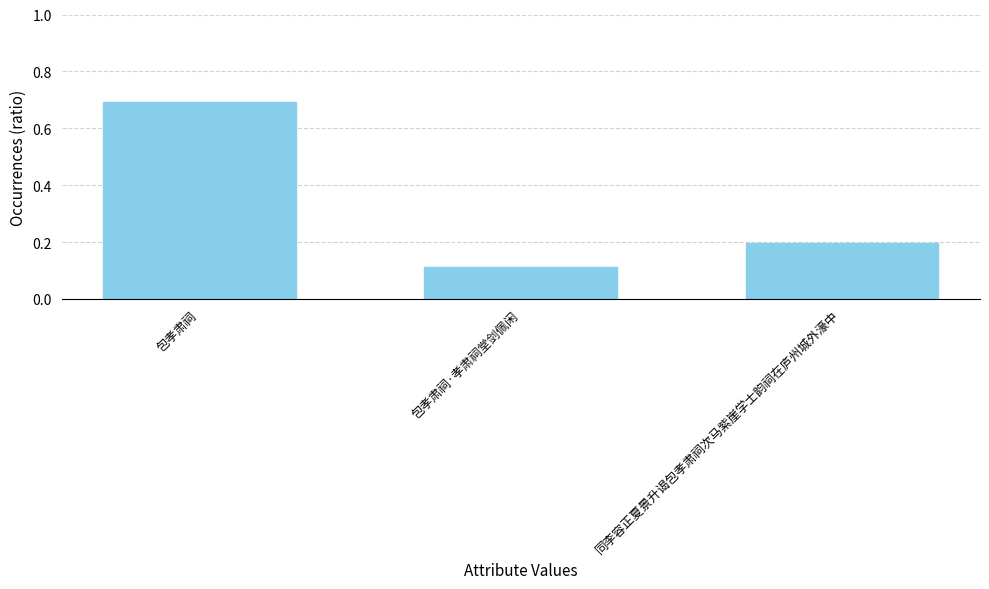

Read the value at 包孝肃祠.

0.7